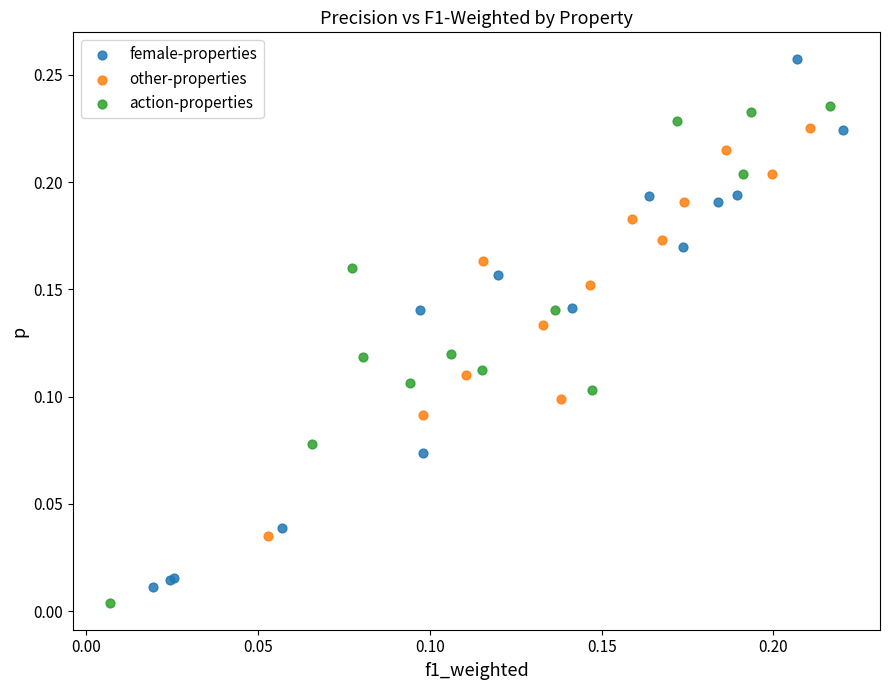

Which series has the largest Y range (max minus min)?

female-properties